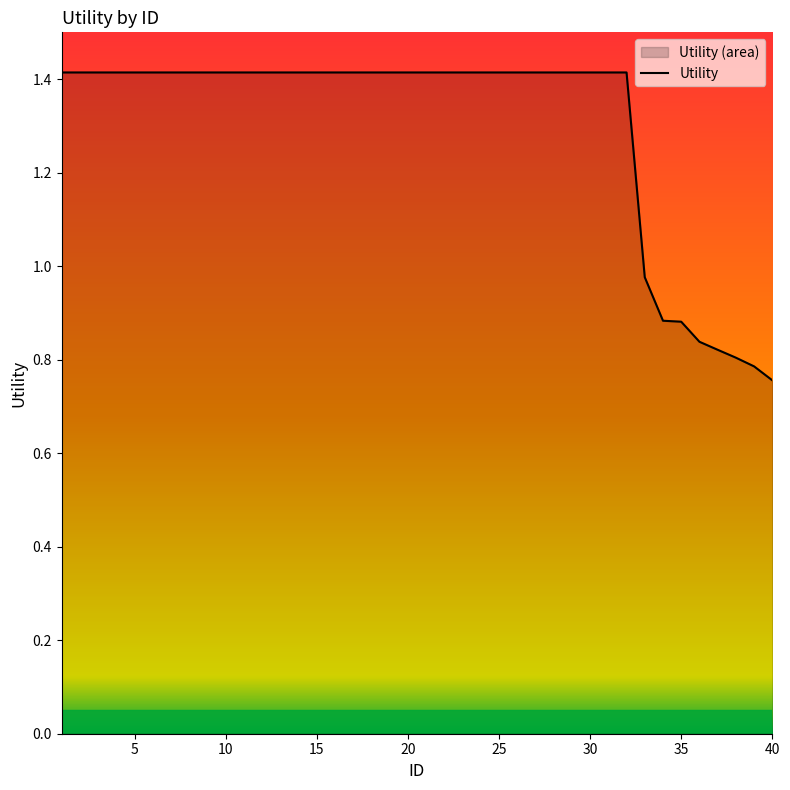

True or false: there are more than 0 points higher than both neighbors.

False